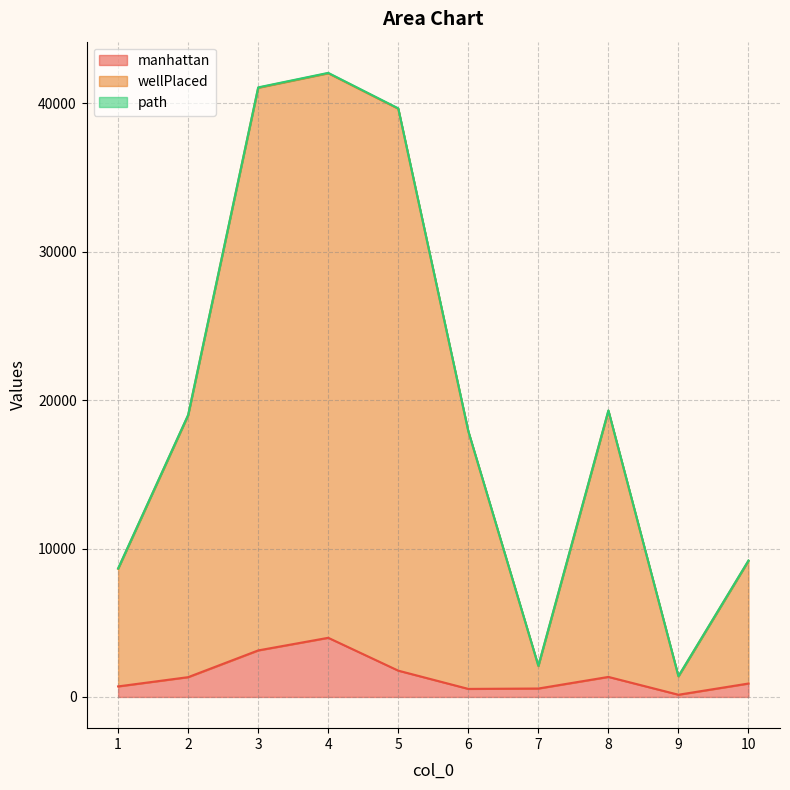

The value of manhattan at 2 is 1335. True or false?

True